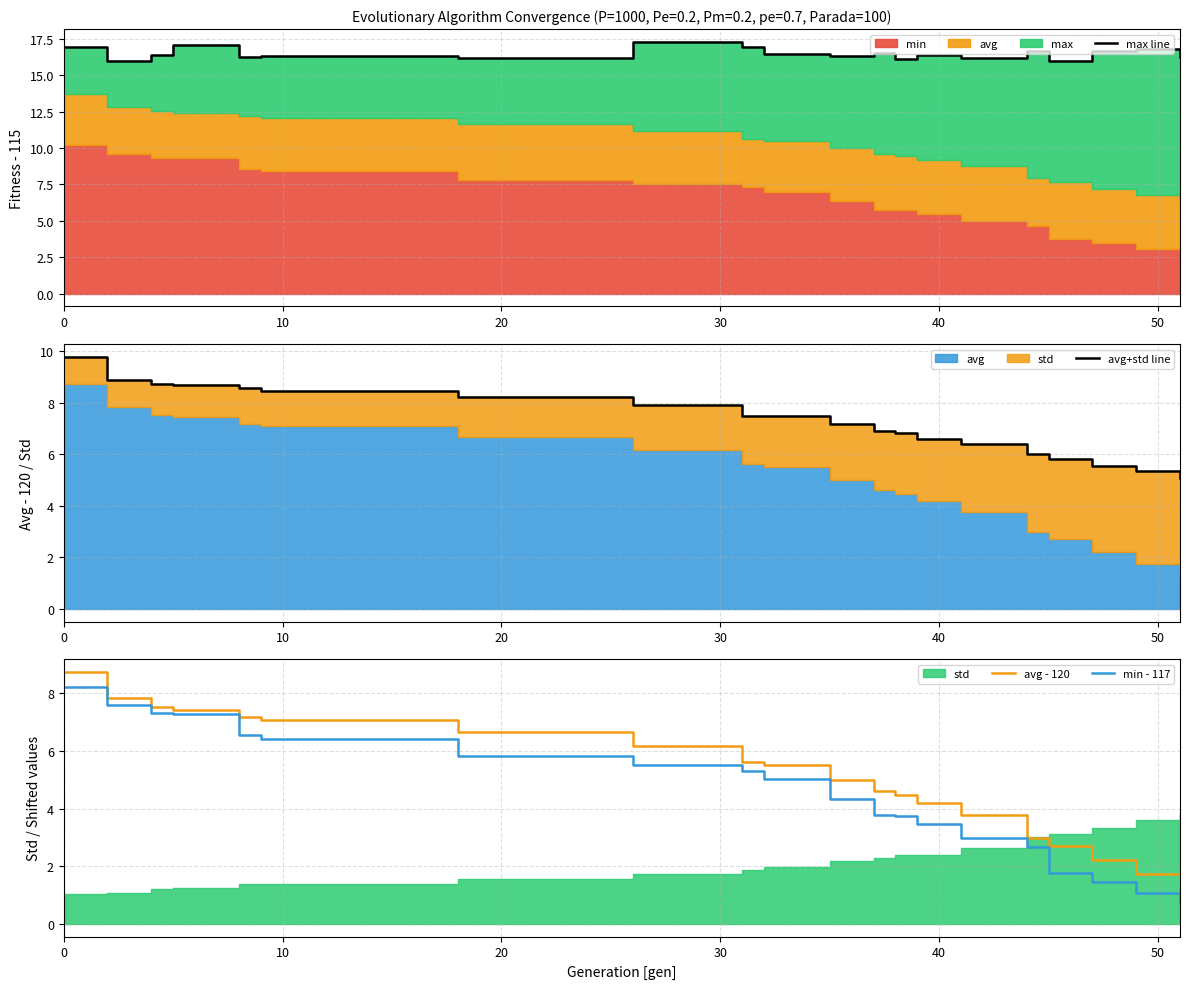

True or false: avg - 120 has more than 2 points higher than both neighbors.

False